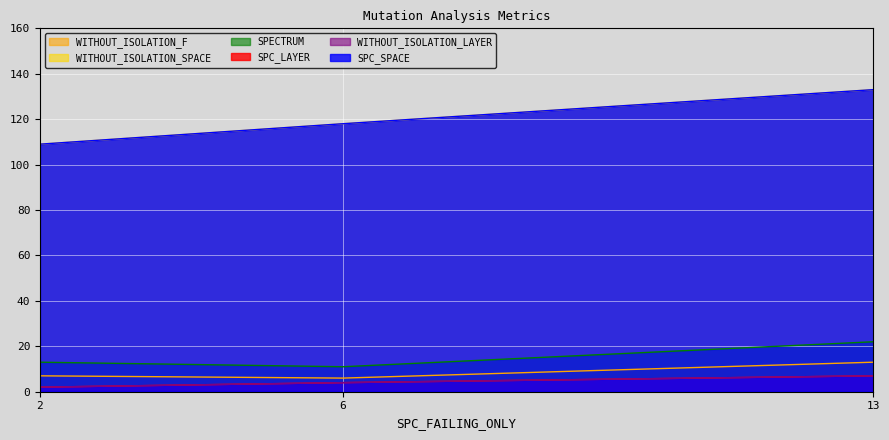

What are all the series names shown in the legend?

SPC_LAYER, SPC_SPACE, WITHOUT_ISOLATION_F, WITHOUT_ISOLATION_LAYER, WITHOUT_ISOLATION_SPACE, SPECTRUM